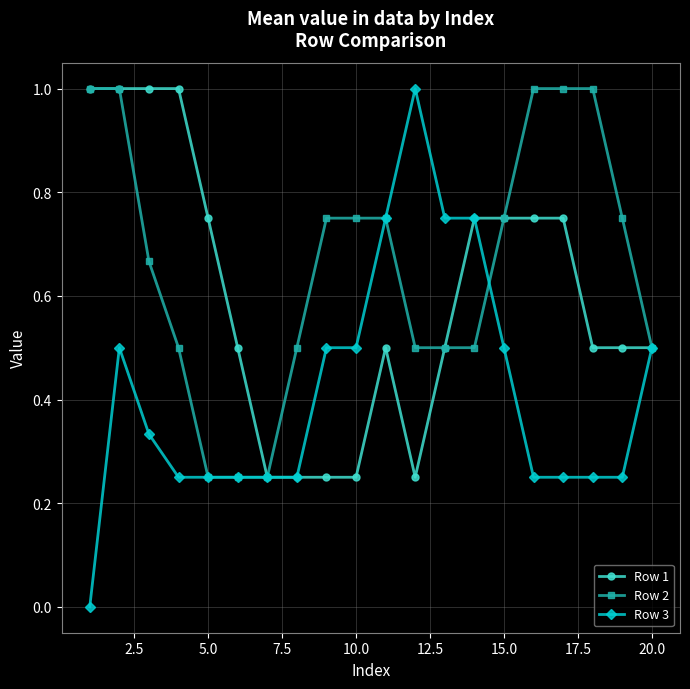

Which series has the widest spread of values?

Row 3